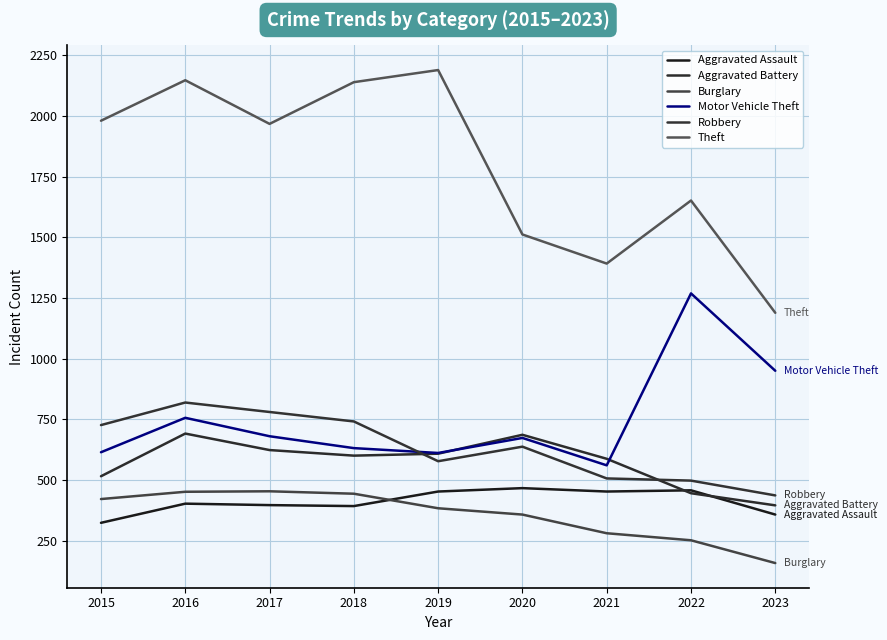

Which has a higher value, 2018 or 2015?

2018